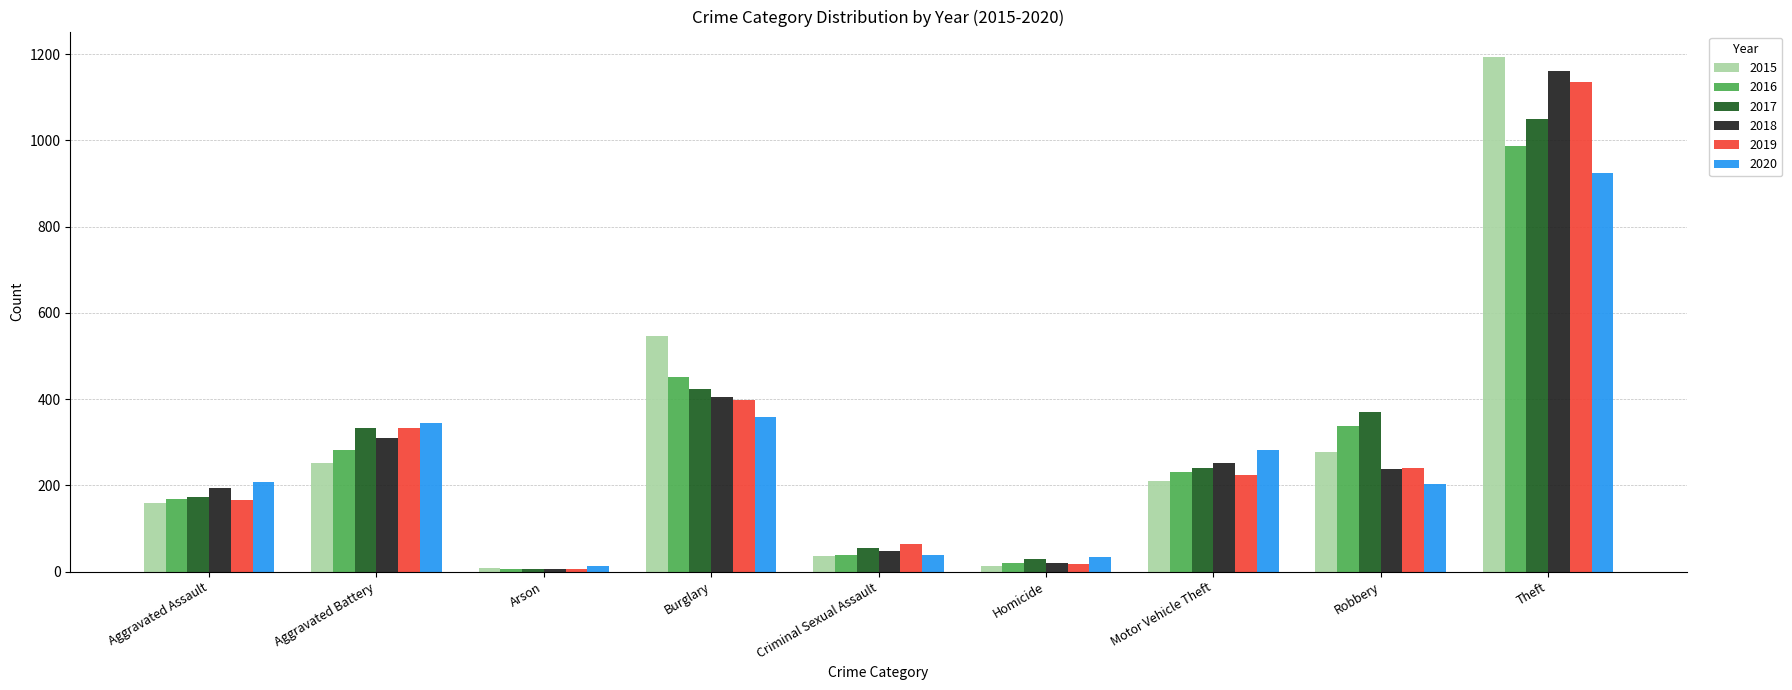

What is the spread (max minus min) of values at Aggravated Assault?

49